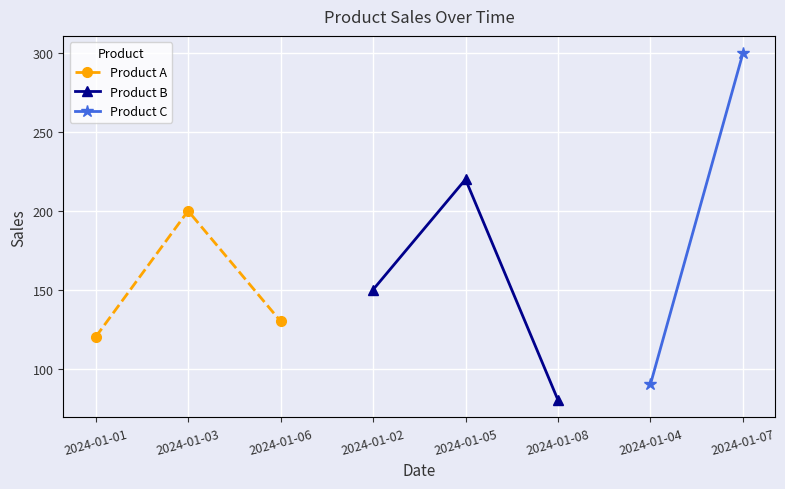

The Product A series shows 63 at 2024-01-06. True or false?

False